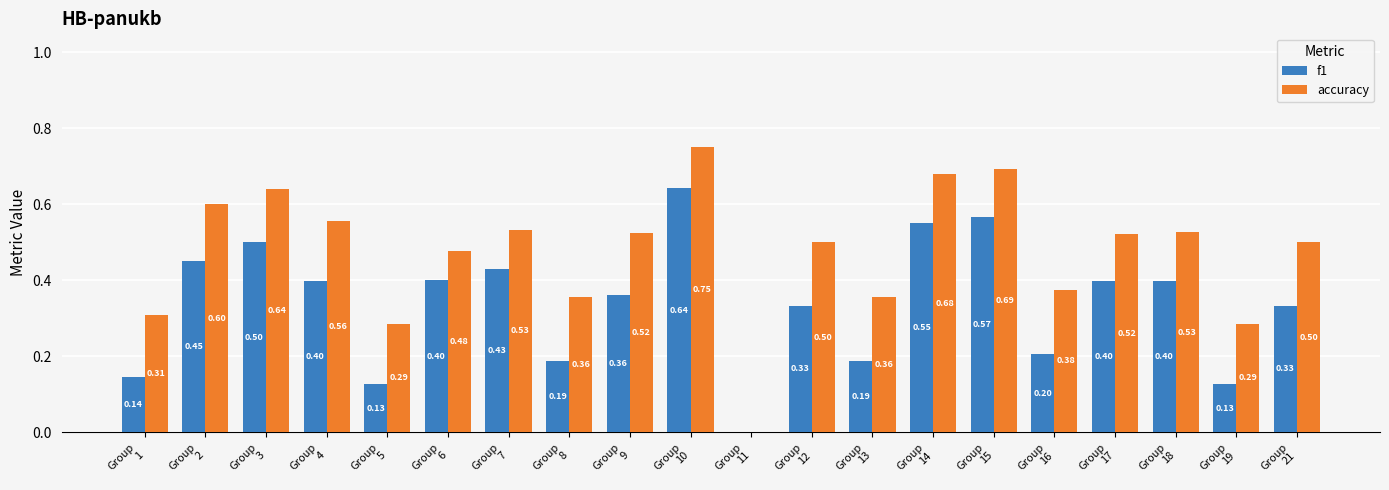

What is the total value across all series at Group
17?

0.9